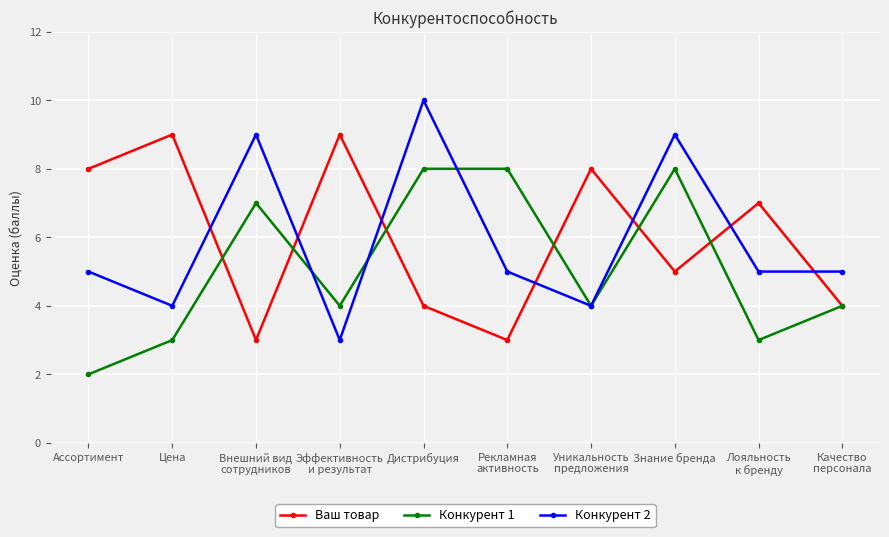

What is the label of the 6th point from the left?

Рекламная
активность